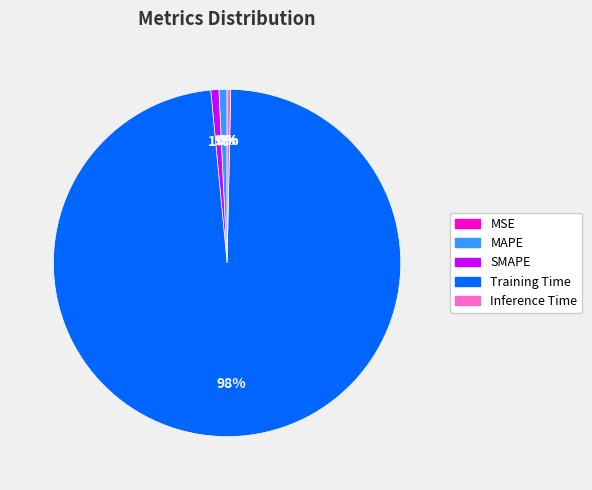

Which slice is the largest?

Training Time